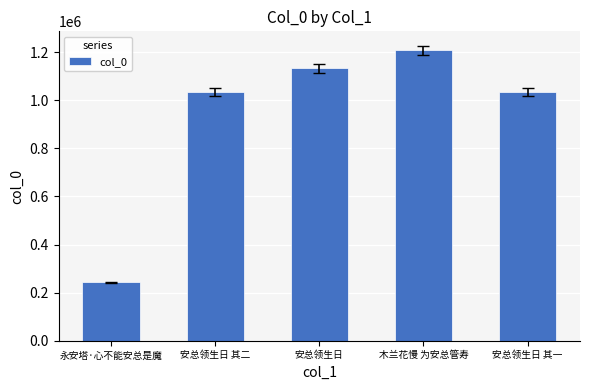

How many values are below 1034648?

2